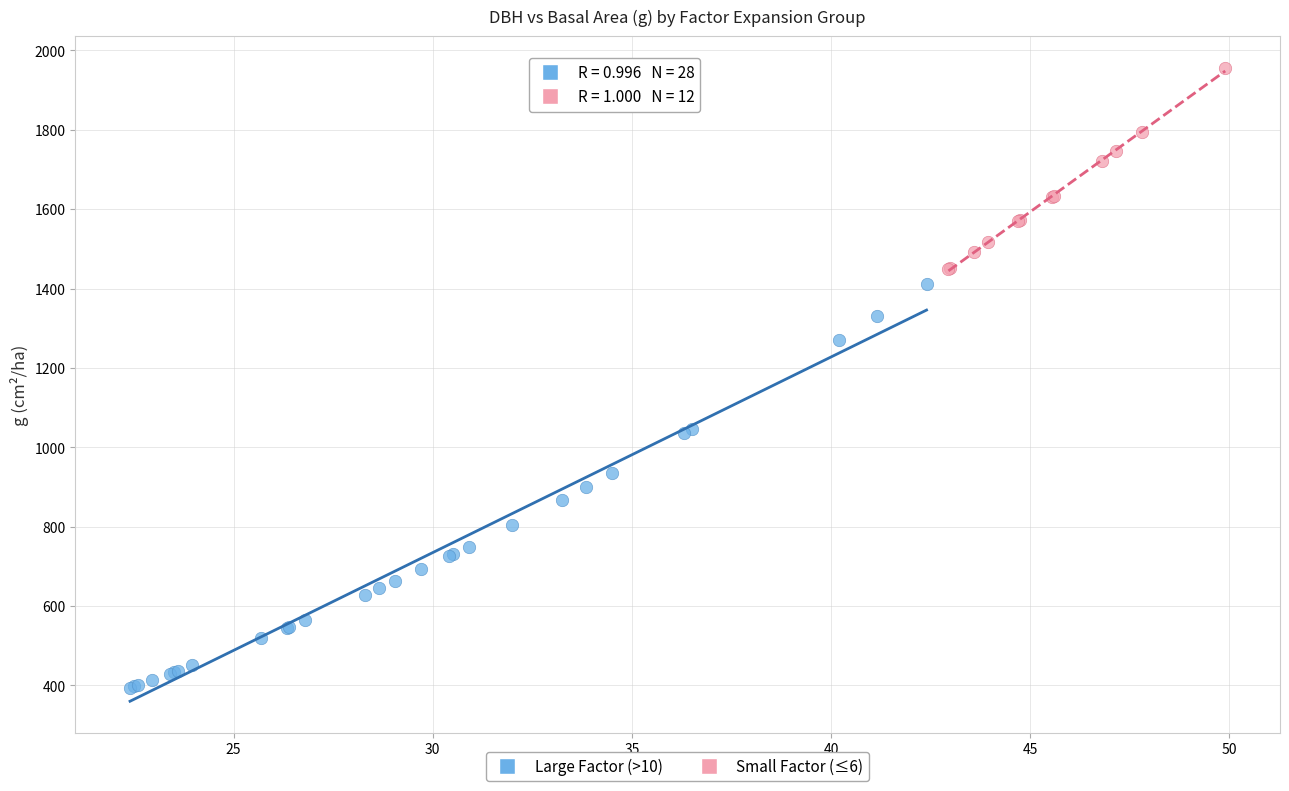

Which series contains the highest Y value?

Small Factor (≤6)